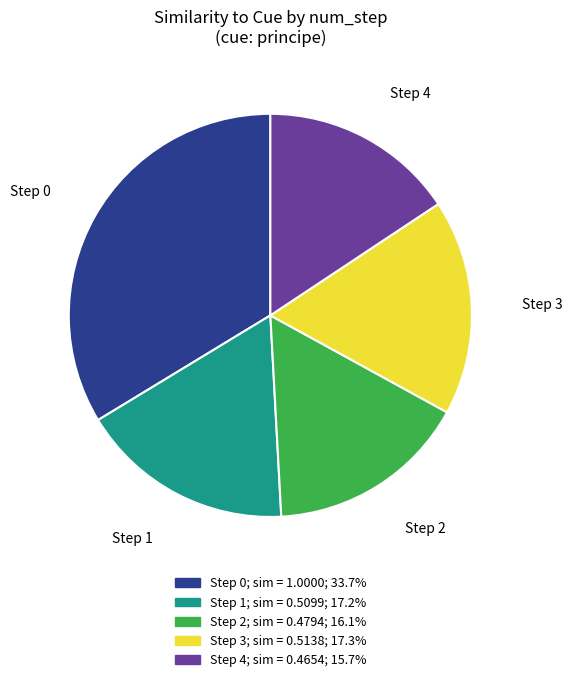

Count the number of slices in the pie.

5